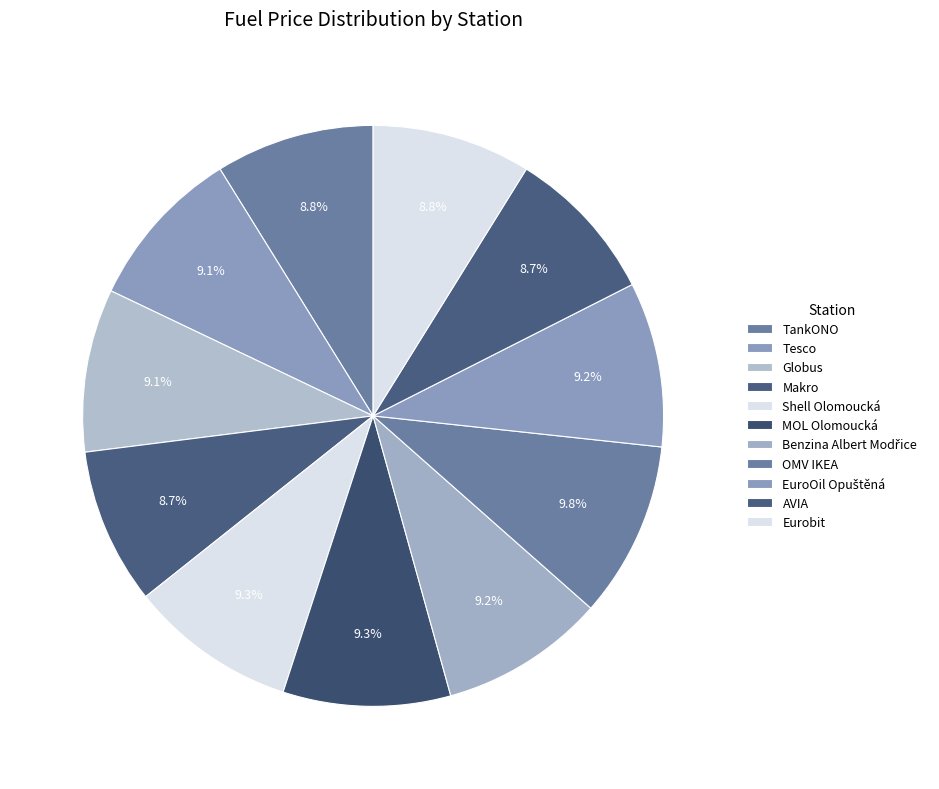

To the nearest percent, what is the combined percentage of Globus and Benzina Albert Modřice?

18%